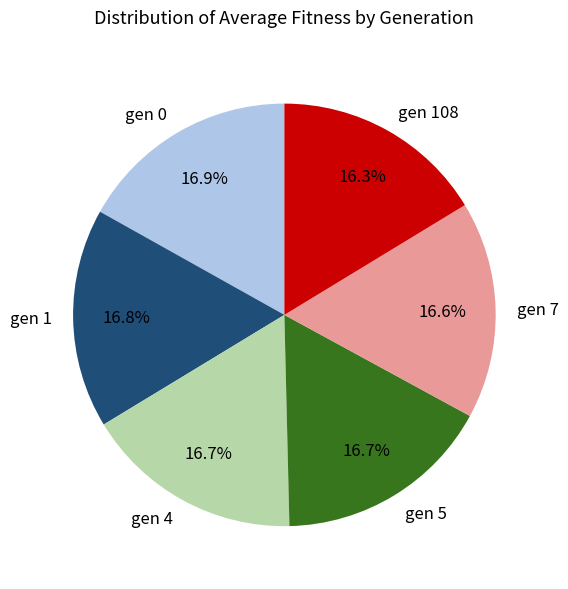

What is the ratio of the value at gen 5 to the value at gen 7?

1.0